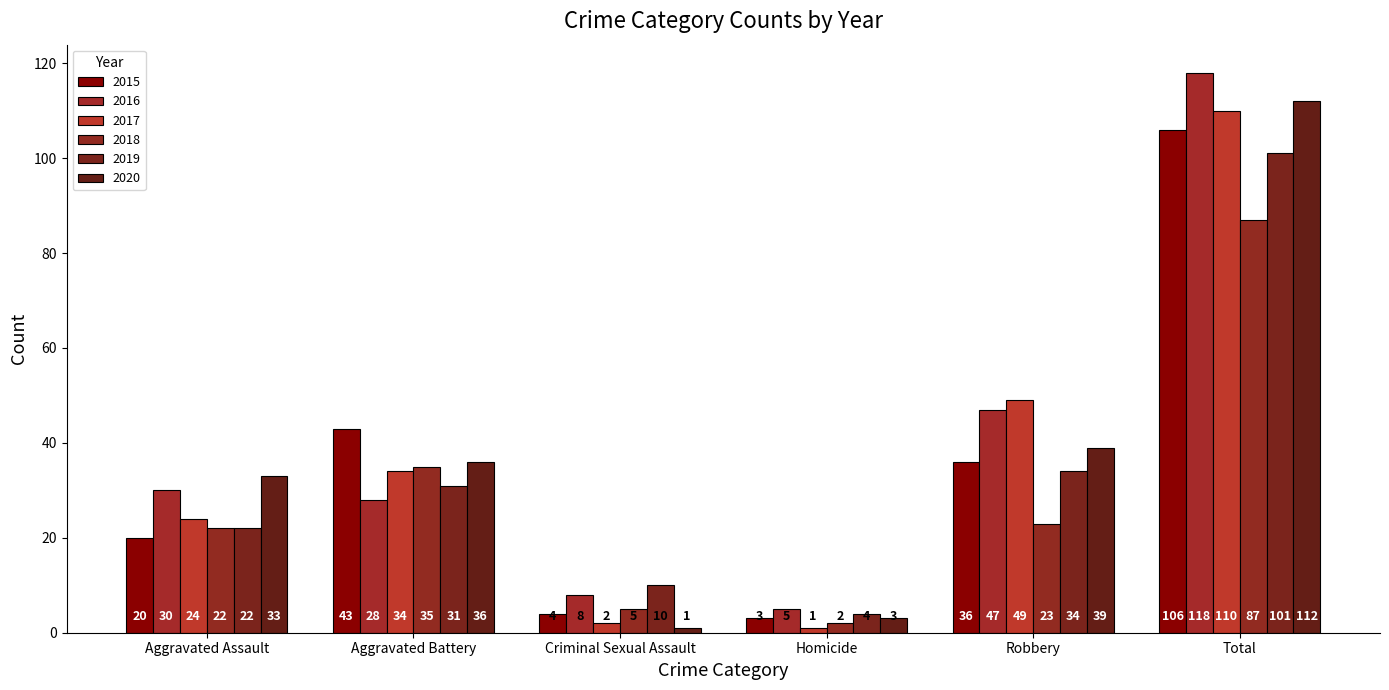

What is the value of the 2017 bar at the 3rd from the left?

2